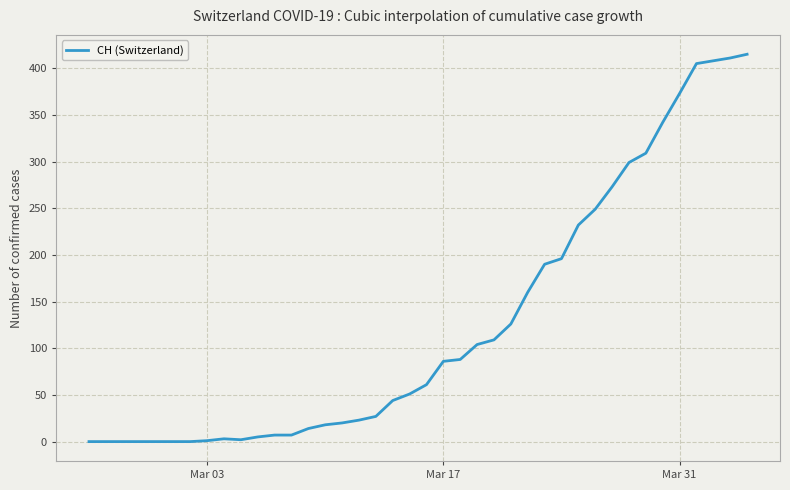

What is the greatest value displayed?

415